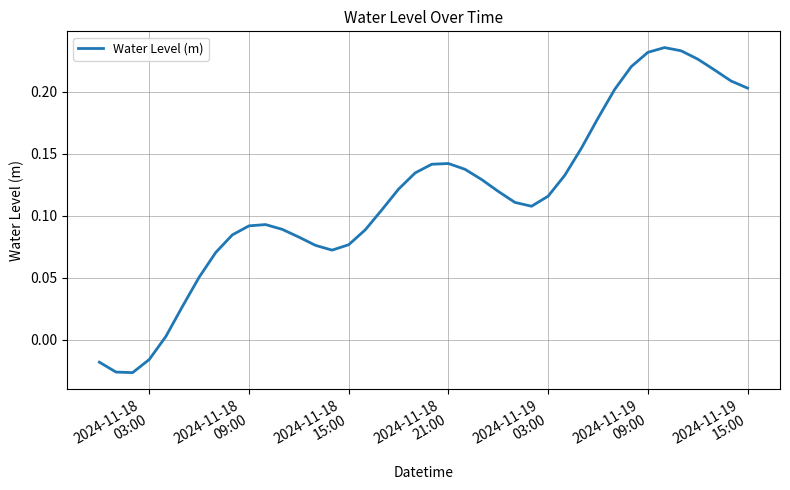

What is the difference between the maximum and minimum values?

0.3